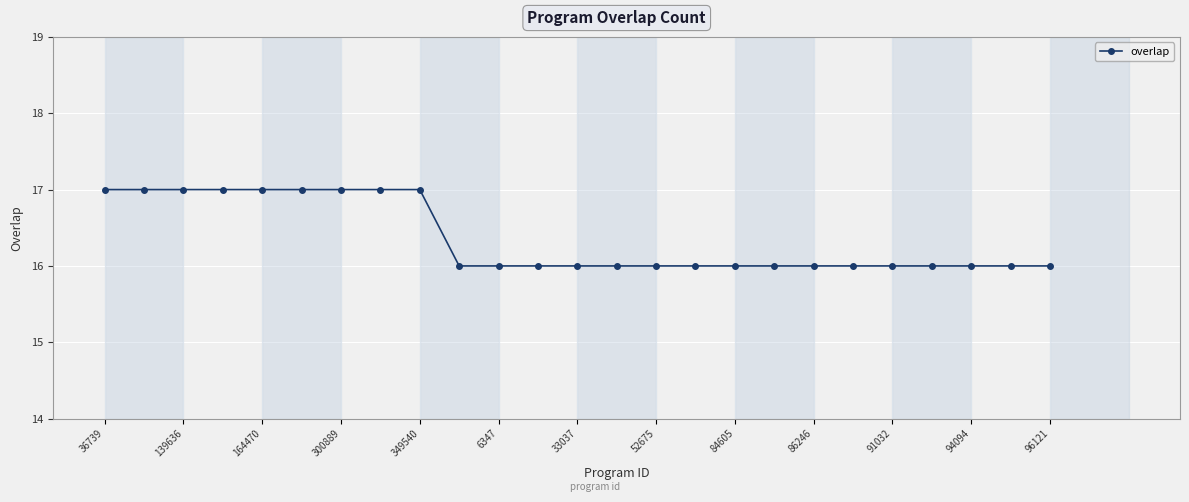

What is the value of the 6th point from the left?

17